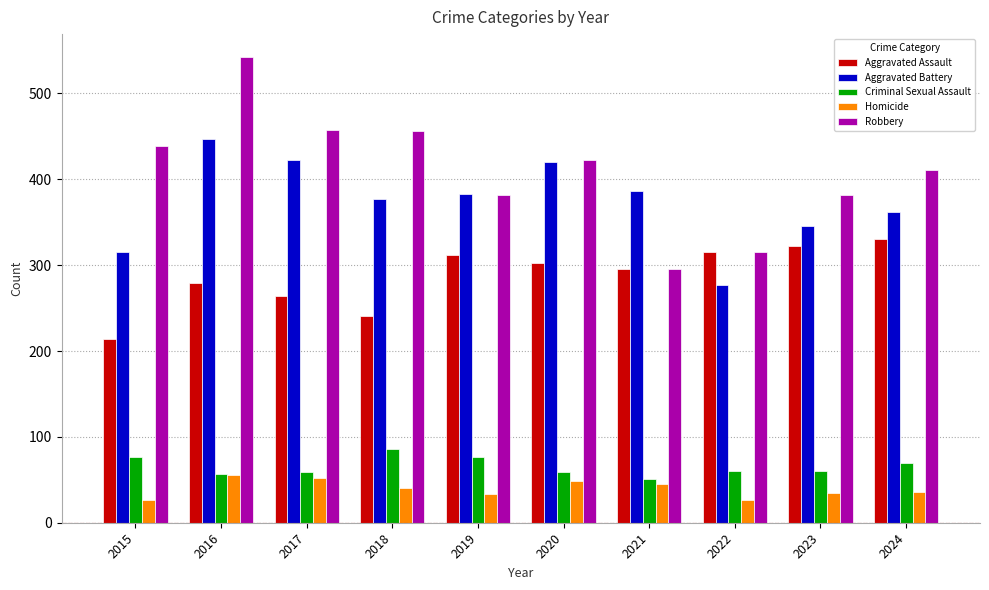

How many values in the Criminal Sexual Assault series are below 60?

4